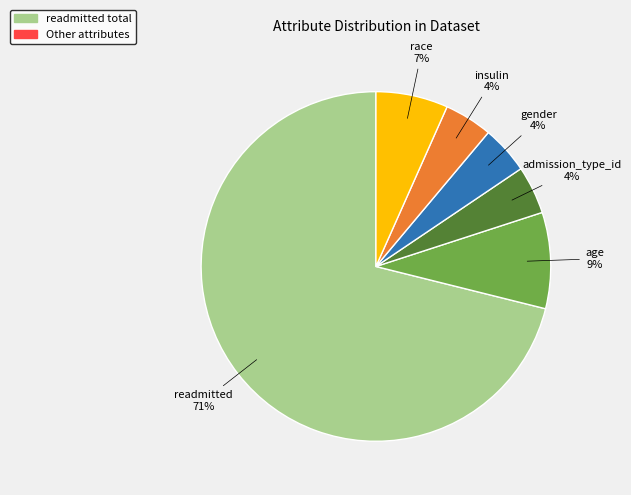

To the nearest percent, what is the average slice percentage?

17%